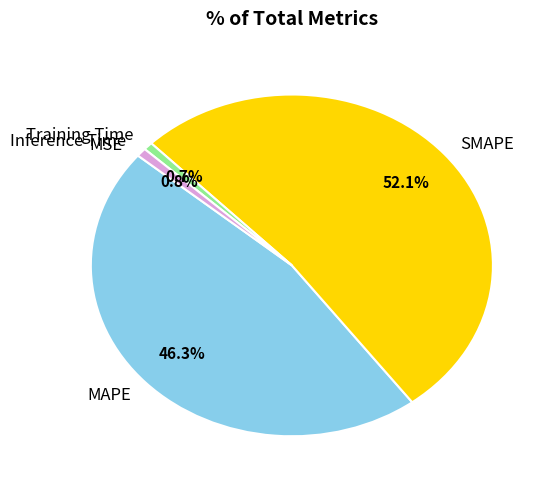

Is it true that Training Time is 11% of the pie?

False